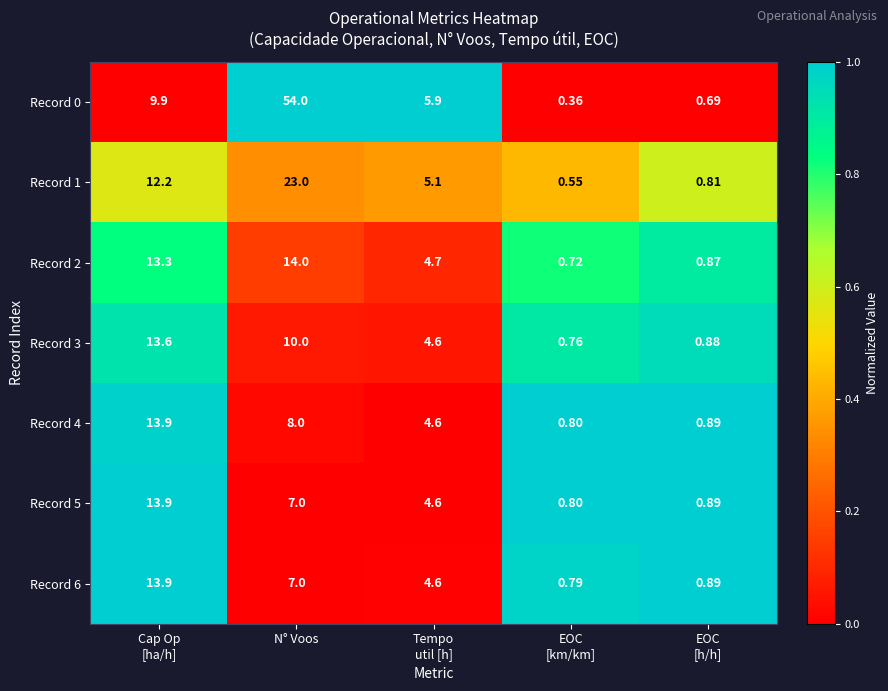

At which category is the sum across all series the highest?

N° Voos